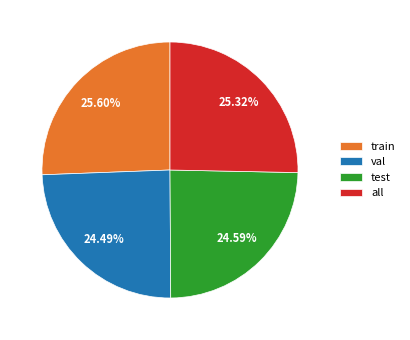

To the nearest percent, what is the difference between the largest and smallest slice percentages?

1%